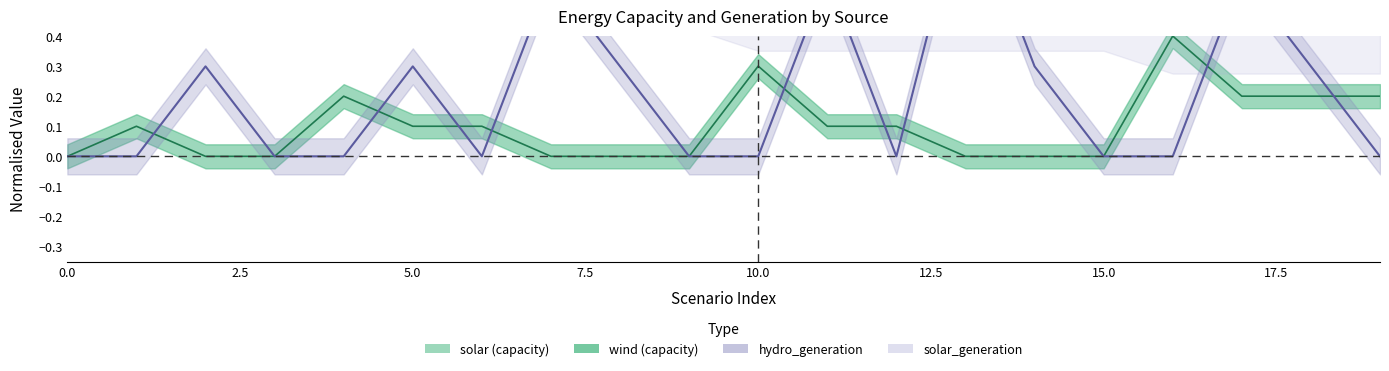

Reading left to right, list all the values displayed in this chart.

solar: 0=1.0	1=0.9	2=0.9	3=0.9	4=0.8	5=0.8	6=0.8	7=0.8	8=0.8	9=0.8	10=0.7	11=0.7	12=0.7	13=0.7	14=0.7	15=0.7	16=0.6	17=0.6	18=0.6	19=0.6
wind: 0=0.0	1=0.1	2=0.0	3=0.0	4=0.2	5=0.1	6=0.1	7=0.0	8=0.0	9=0.0	10=0.3	11=0.1	12=0.1	13=0.0	14=0.0	15=0.0	16=0.4	17=0.2	18=0.2	19=0.2
hydro: 0=0.0	1=0.0	2=0.3	3=0.0	4=0.0	5=0.3	6=0.0	7=0.6	8=0.3	9=0.0	10=0.0	11=0.6	12=0.0	13=0.9	14=0.3	15=0.0	16=0.0	17=0.6	18=0.3	19=0.0